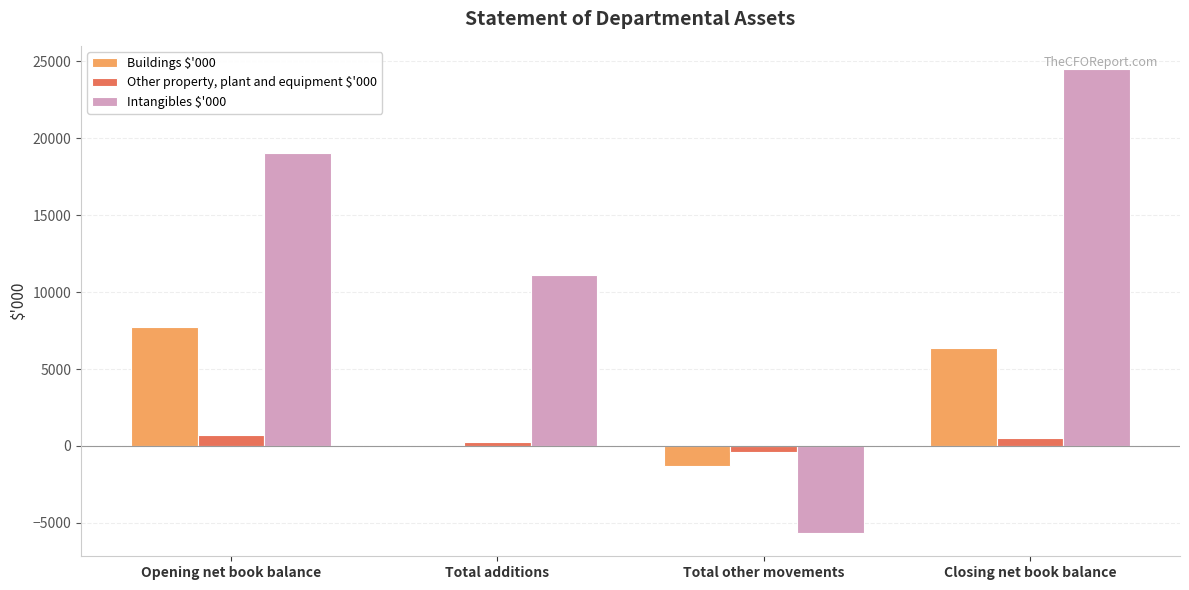

How many groups of bars are there?

4